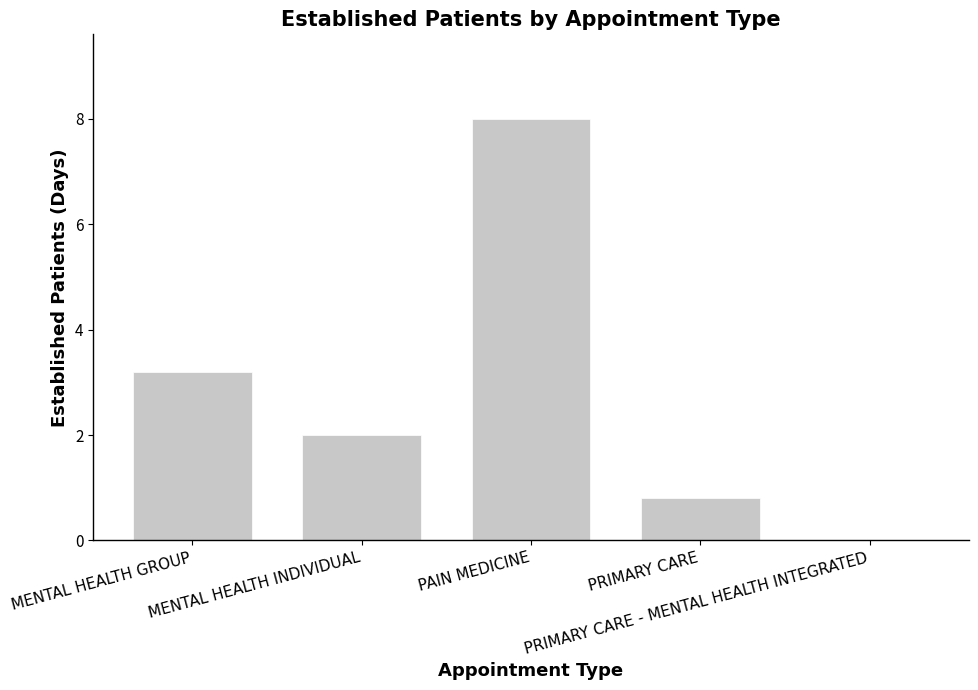

How many positive values are there?

4